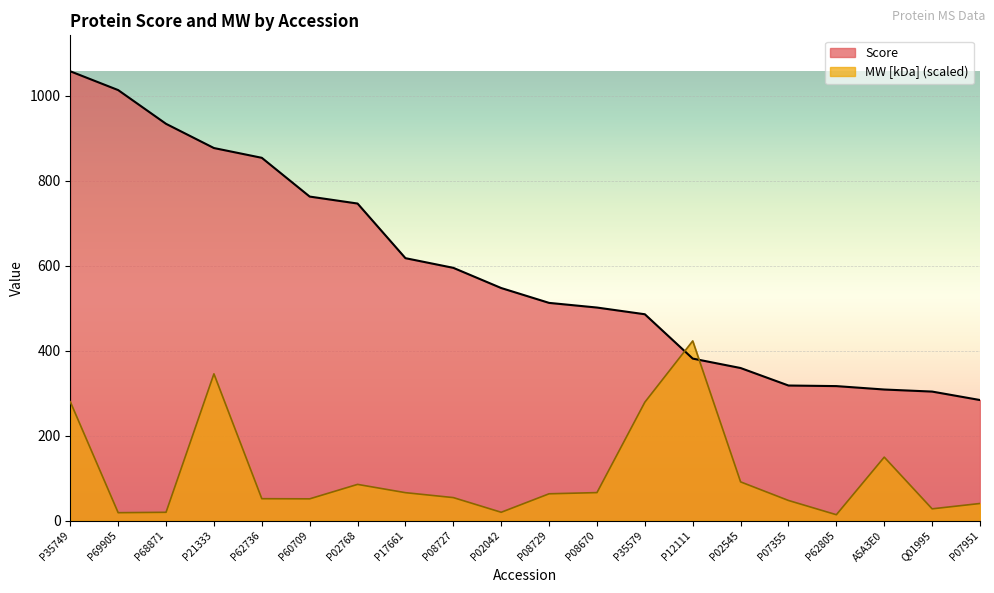

How many data points in MW [kDa] are less than 63?

10